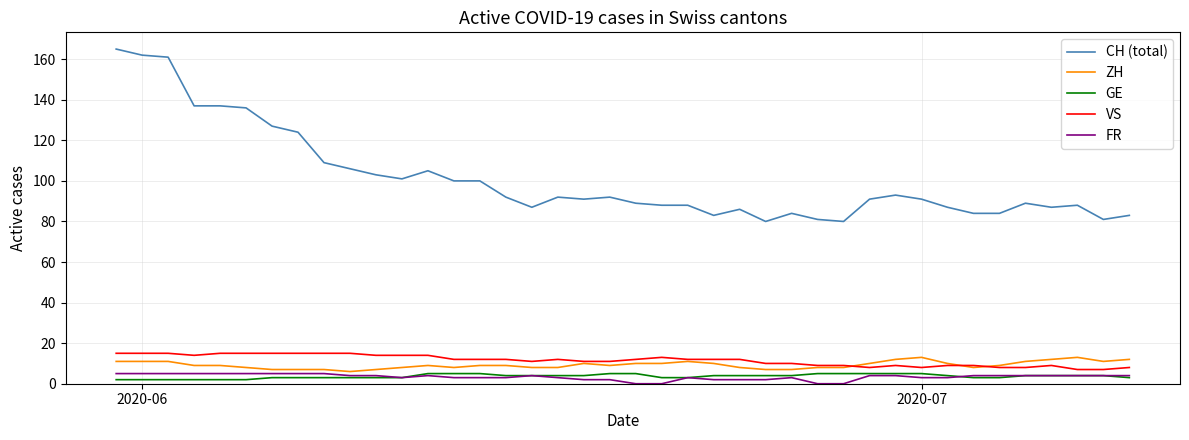

True or false: ZH and CH (total) intersect in this chart.

False